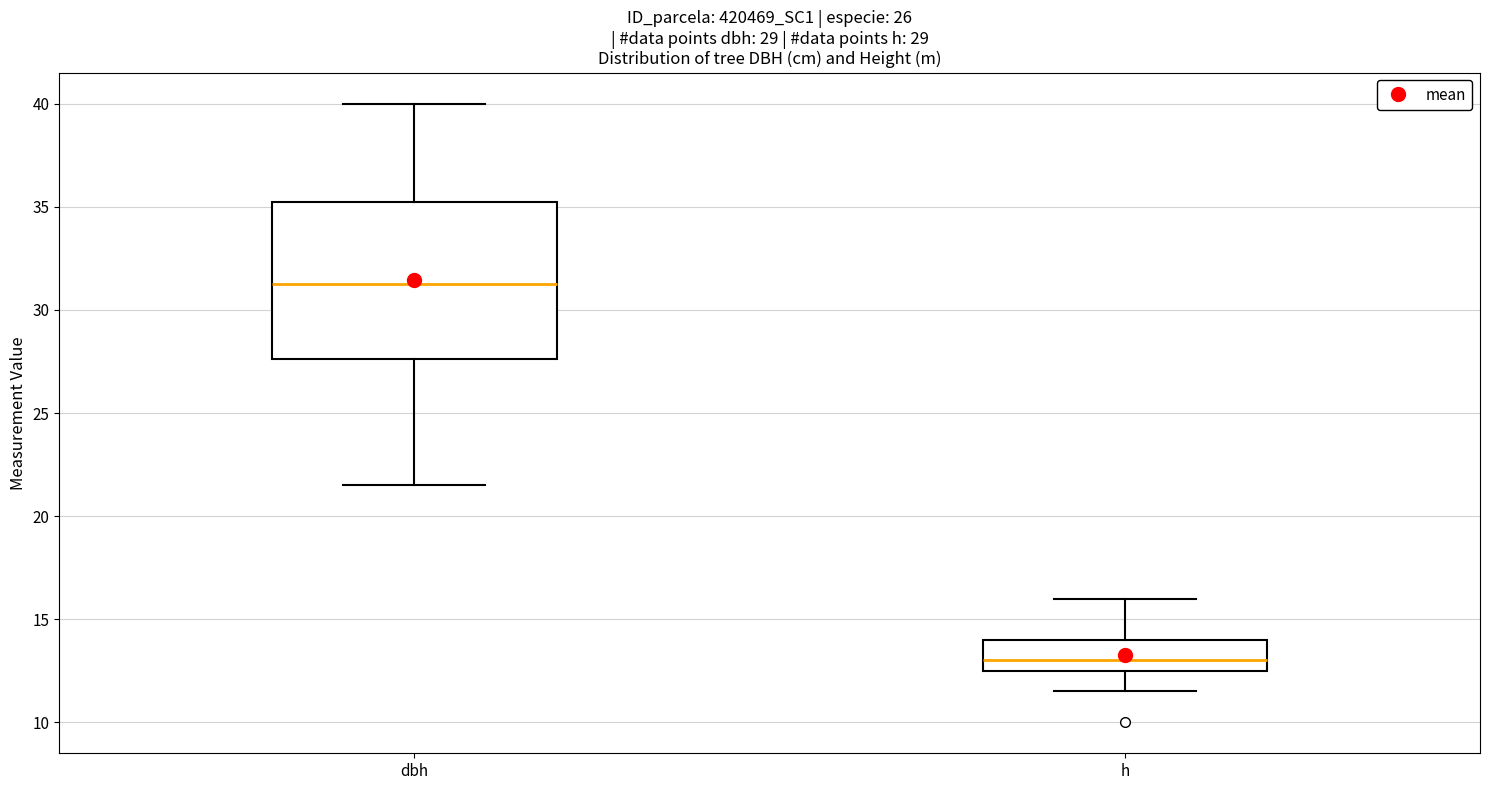

Where does the median line of the box for dbh sit on the y-axis? The values are not printed on the chart, so give them approximately, as read against the axis.

31.5